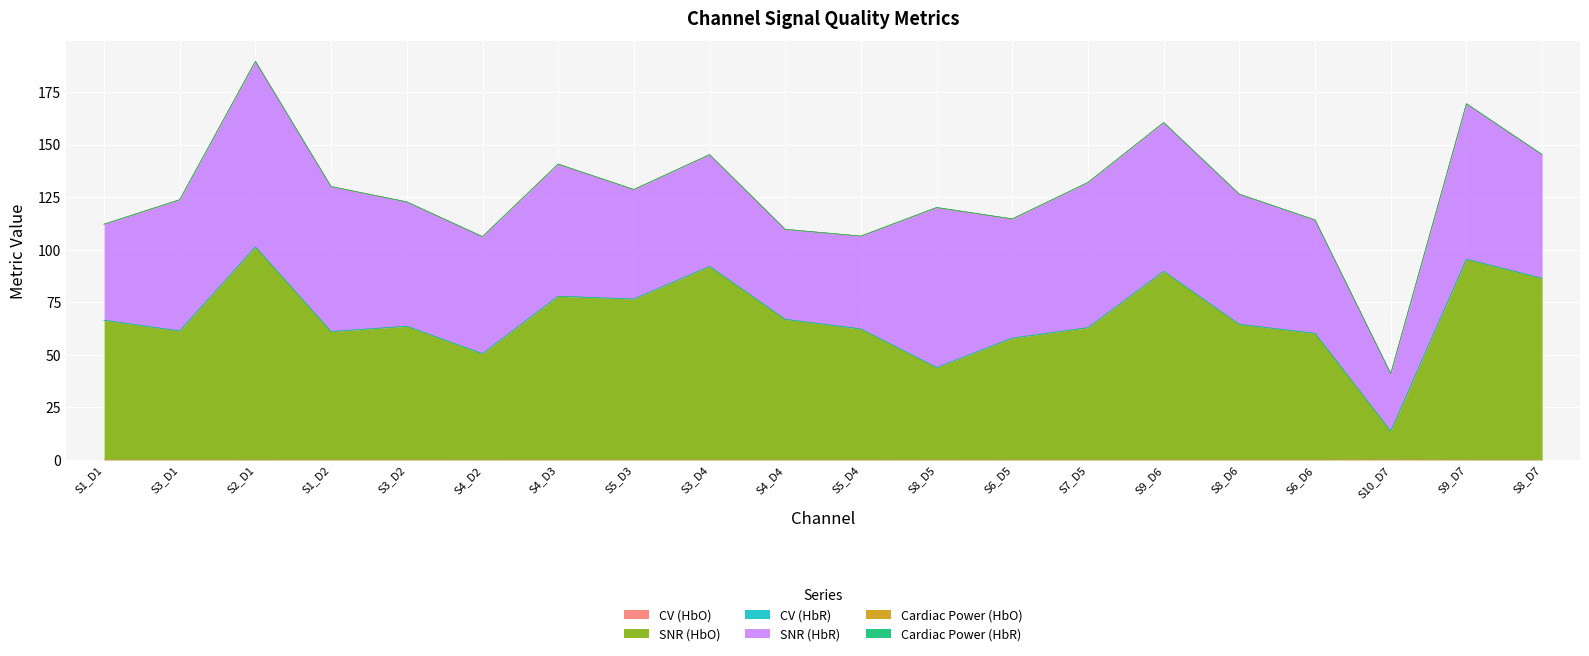

What is the highest value of the SNR (HbO) series?

101.4